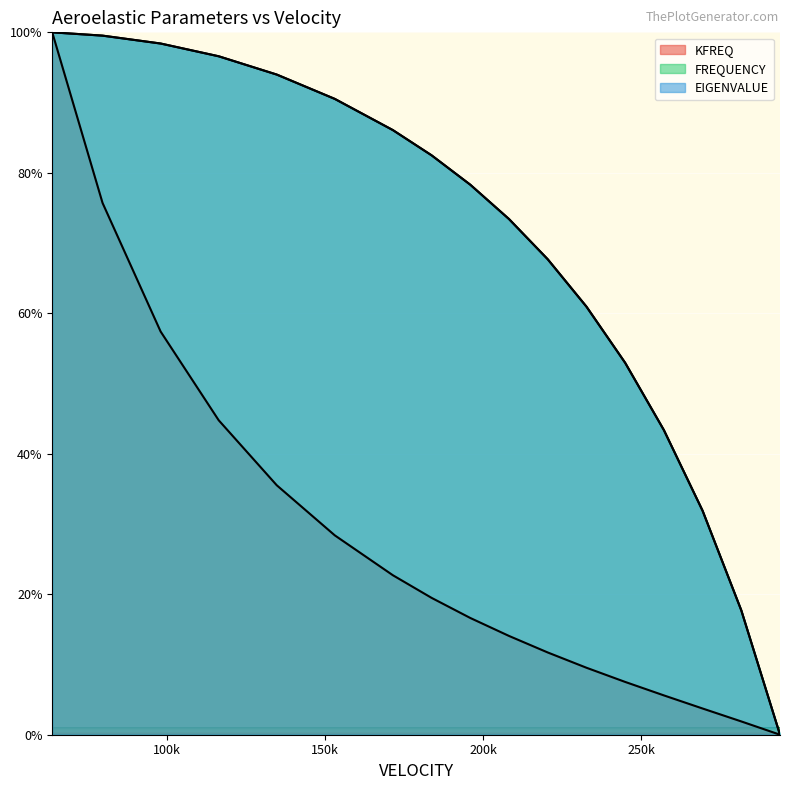

Does the chart display data point markers on the line(s)?

No